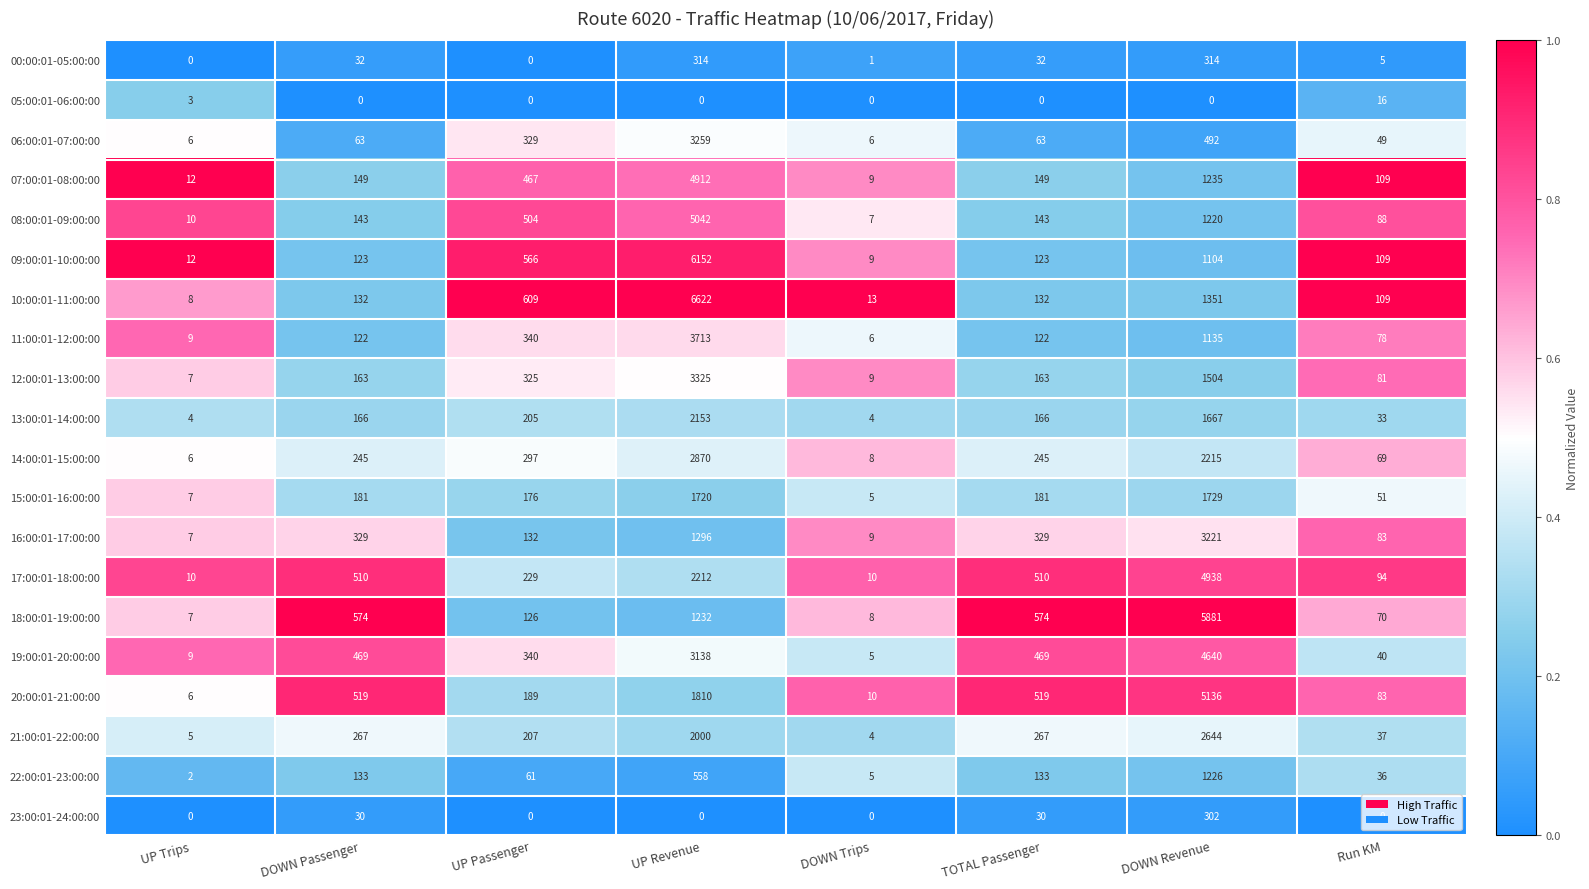

Which series has the largest total across all categories?

19:00:01-20:00:00